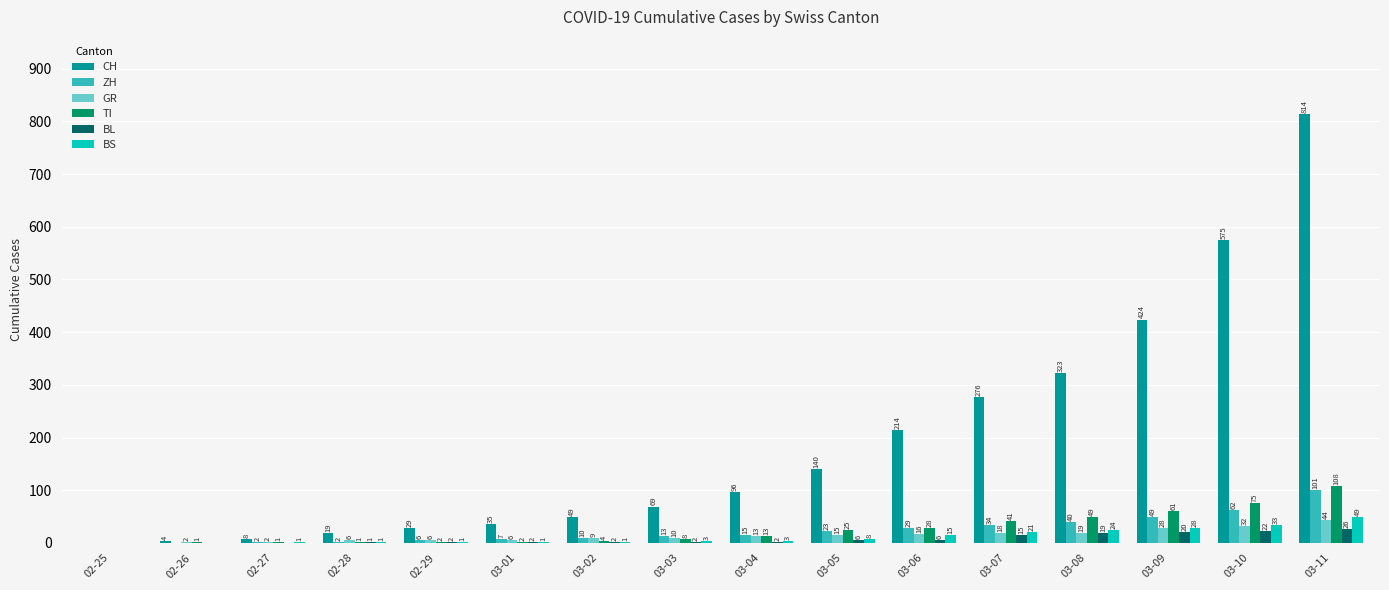

What is the maximum value for TI?

108